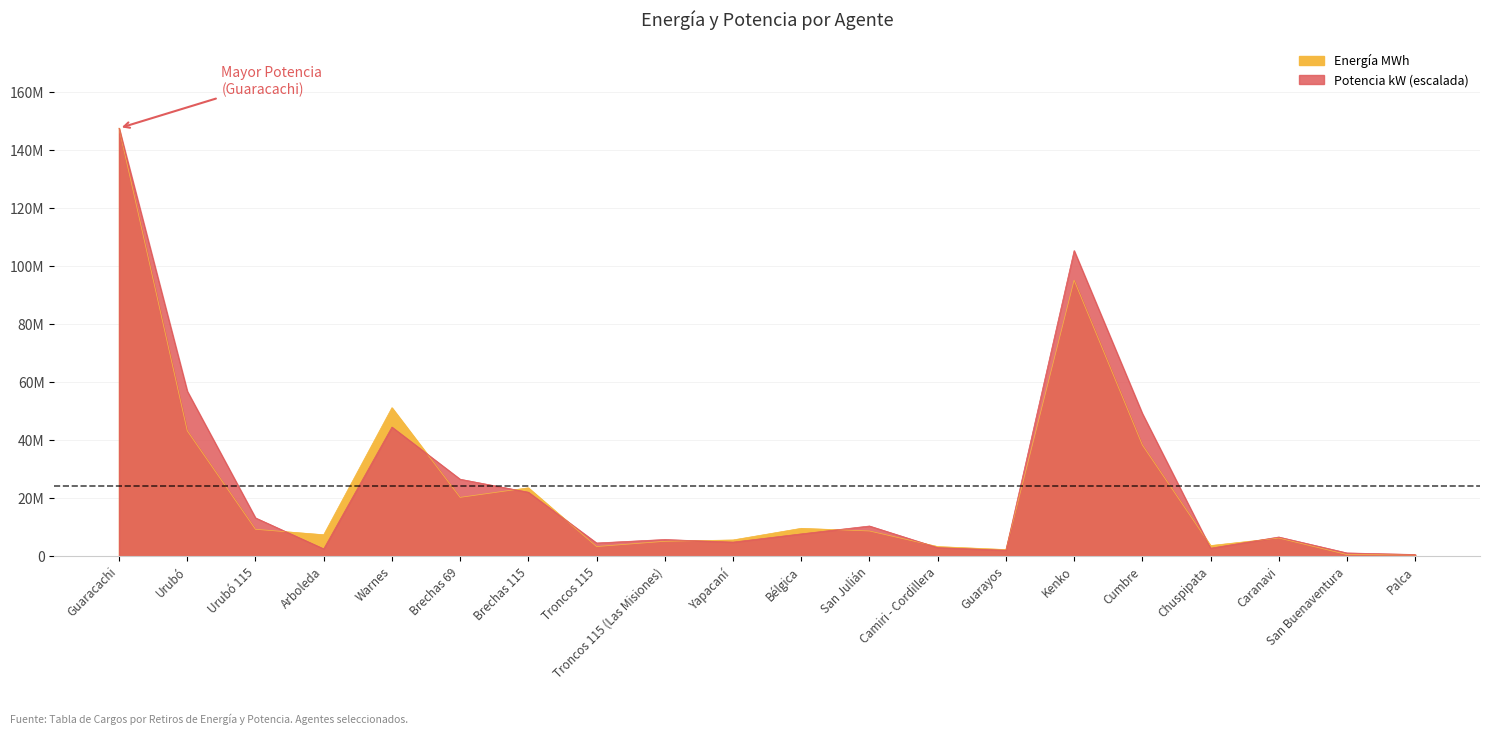

At how many categories does at least one series exceed 68412569?

2